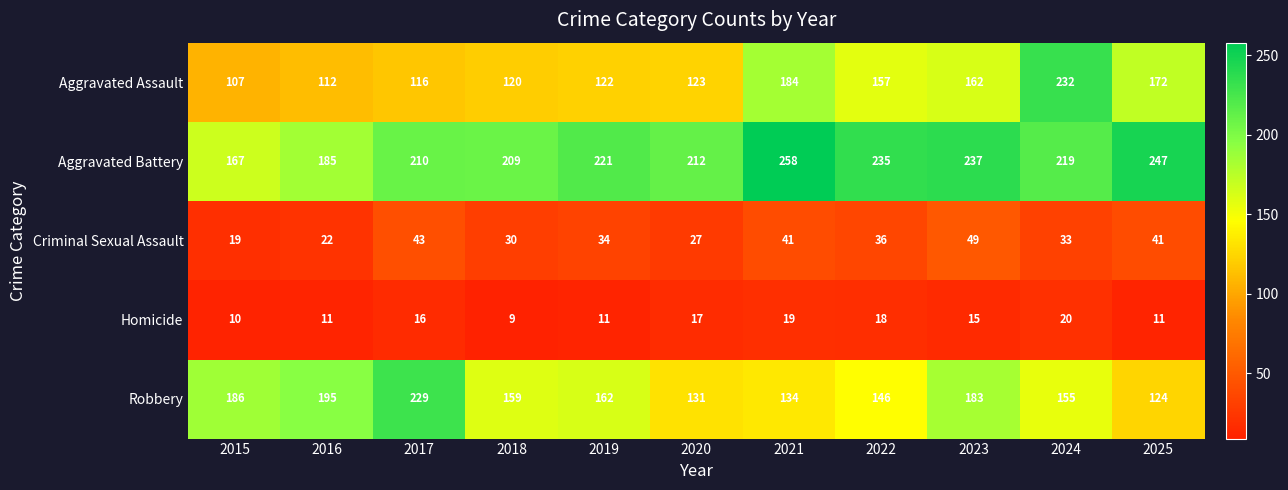

At which label does Aggravated Battery reach its minimum?

2015